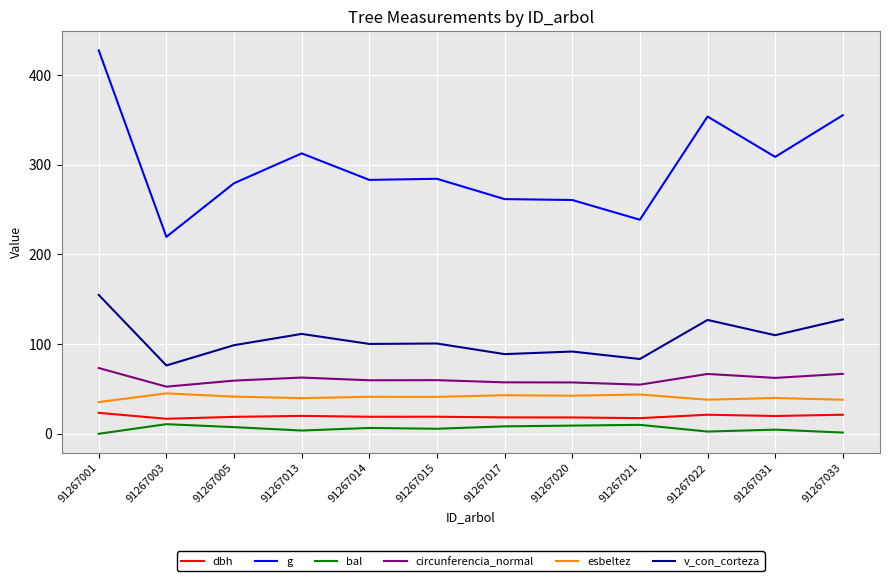

Is this an area chart (filled region under the line)?

No